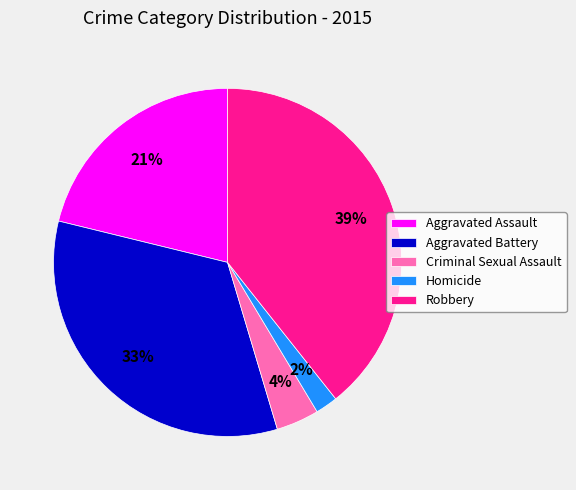

Rank the categories by value from lowest to highest.

Homicide, Criminal Sexual Assault, Aggravated Assault, Aggravated Battery, Robbery